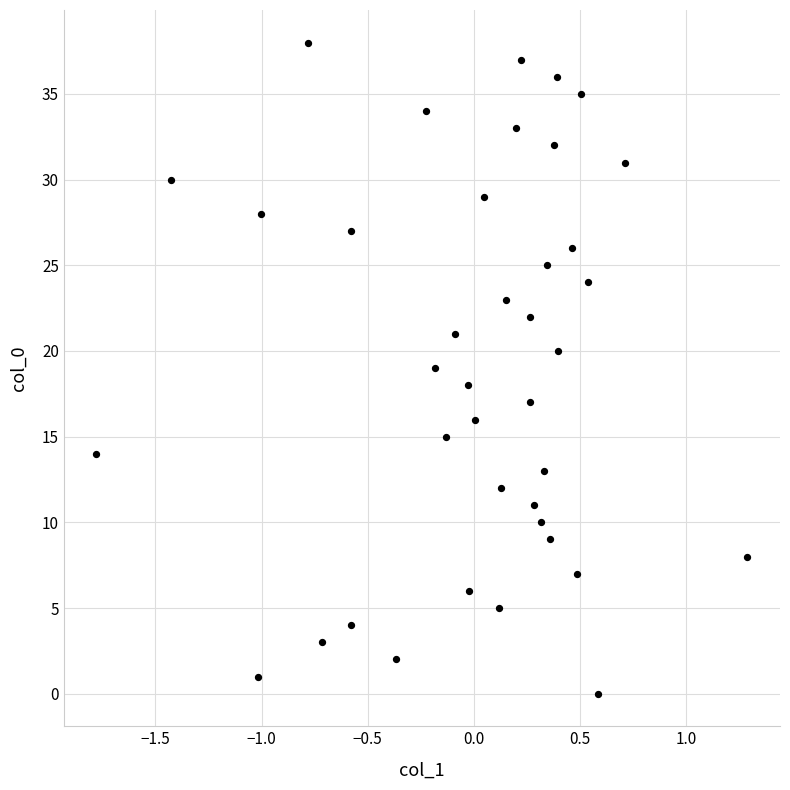

What is the range of Y values (max minus min)?

38